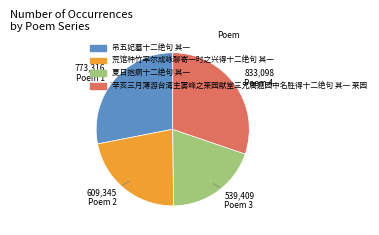

Rank the categories by value from lowest to highest.

夏日抱痾十二绝句 其一, 荒馆种竹率尔成咏聊寄一时之兴得十二绝句 其一, 吊五妃墓十二绝句 其一, 辛亥三月薄游台湾主雾峰之莱园献堂三兄属题园中名胜得十二绝句 其一 莱园